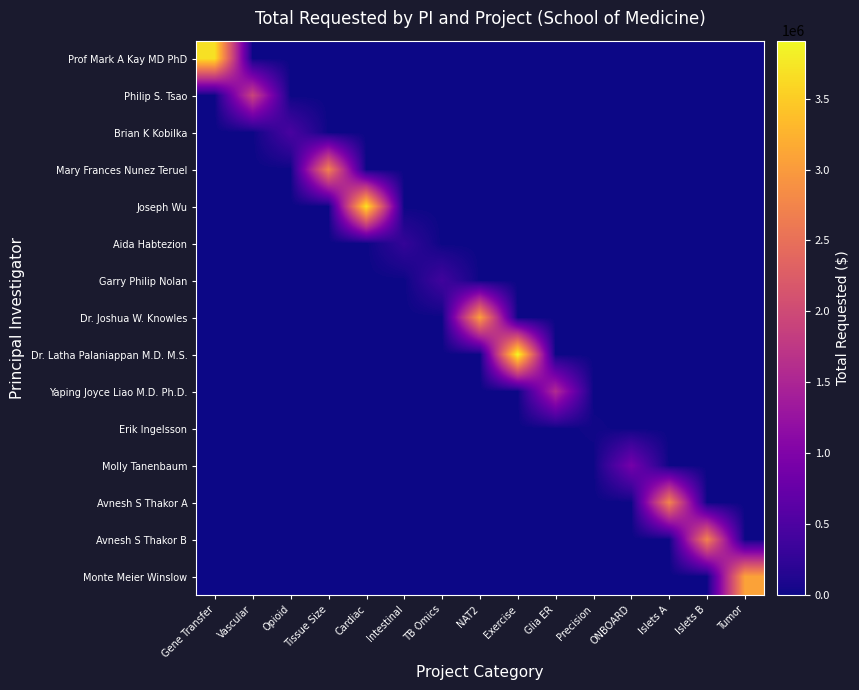

Which series changed the most between Islets B and Tumor?

Monte Meier Winslow